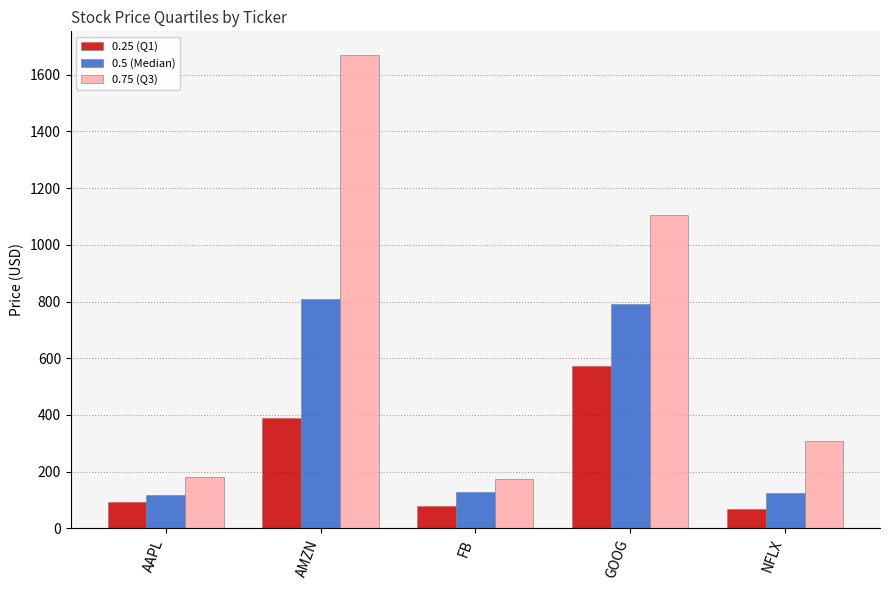

What is the total value across all series at NFLX?

501.1